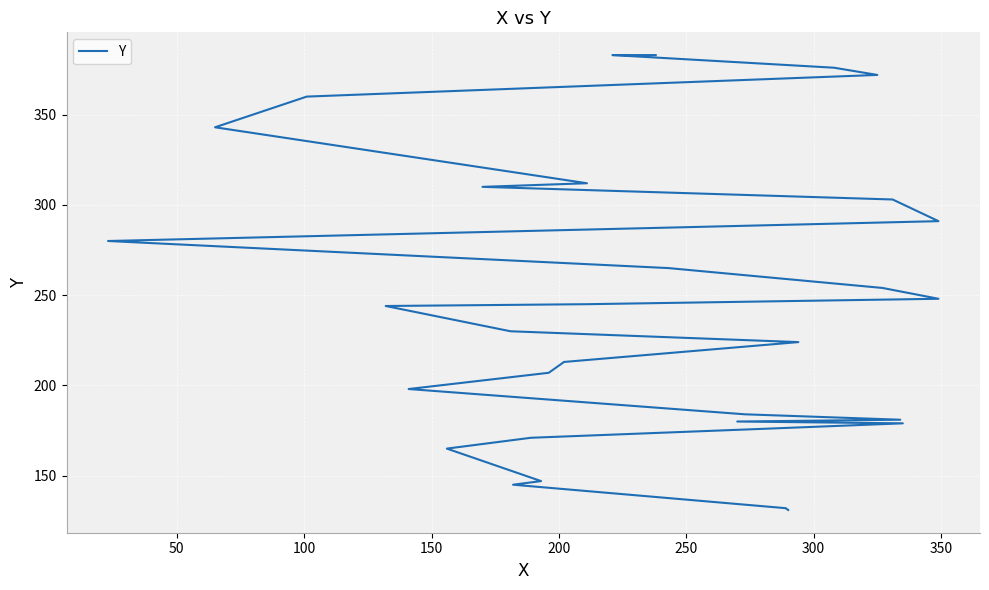

True or false: the data has more than 1 interior local peaks.

False